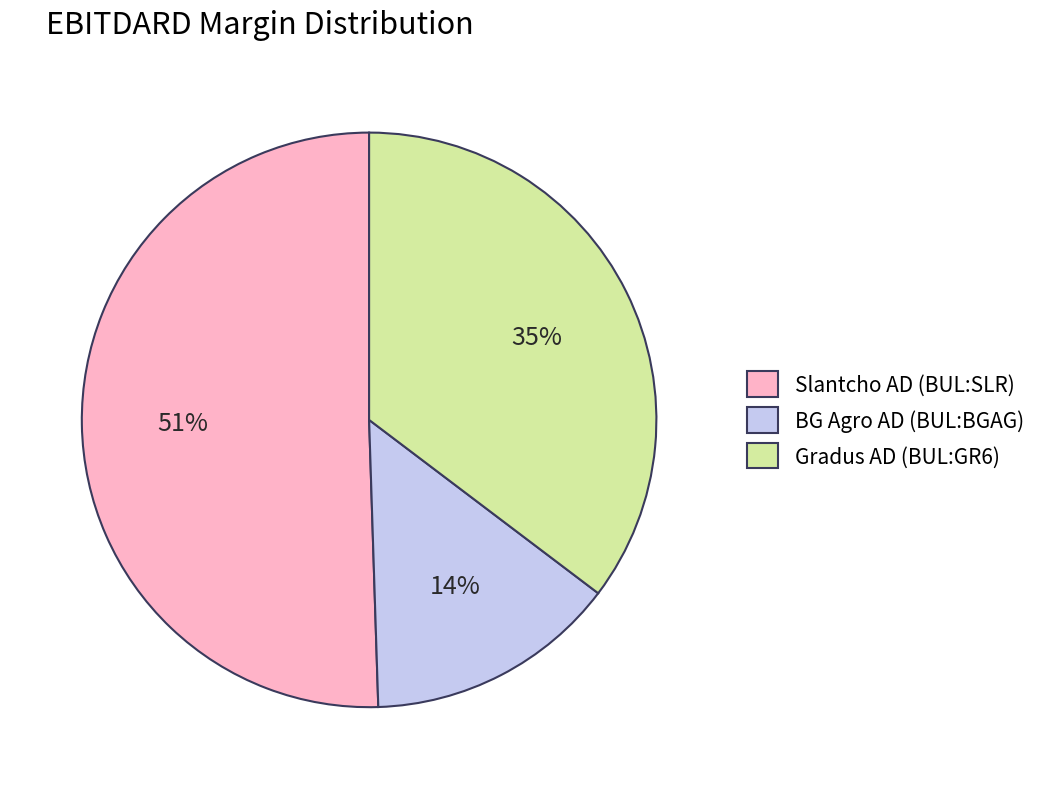

What is the largest slice in the pie chart?

Slantcho AD (BUL:SLR)